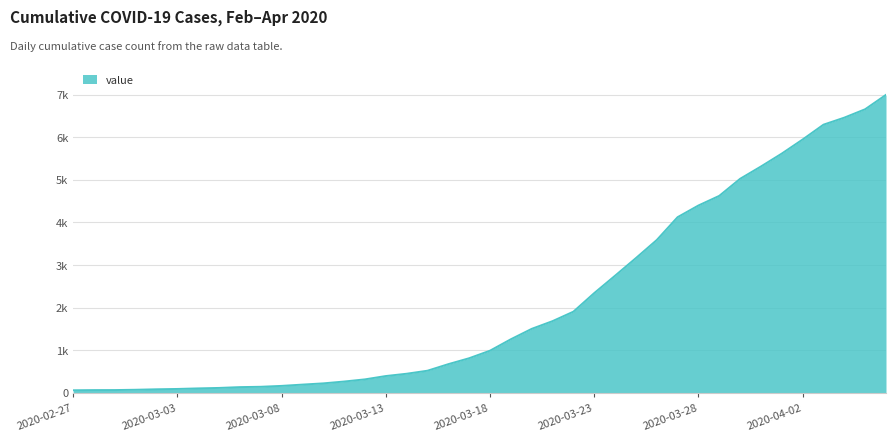

Reading left to right, extract all data points from this chart.

64	68	69	76	87	95	108	119	138	146	167	197	226	269	320	398	452	523	677	816	993	1261	1505	1686	1908	2344	2752	3165	3589	4125	4399	4625	5025	5314	5617	5947	6295	6460	6657	6995